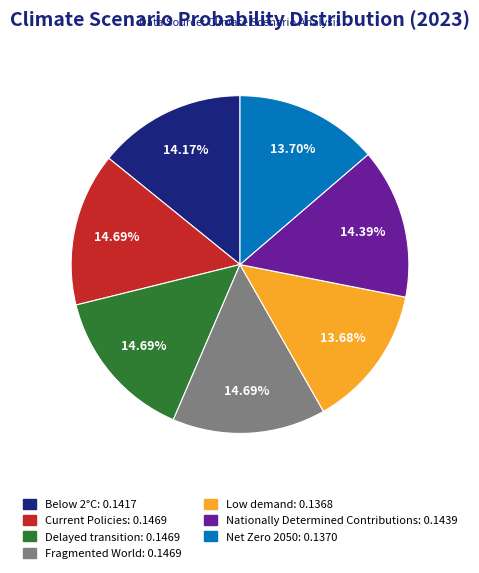

Do Nationally Determined Contributions and Fragmented World together represent more than half of the pie?

No